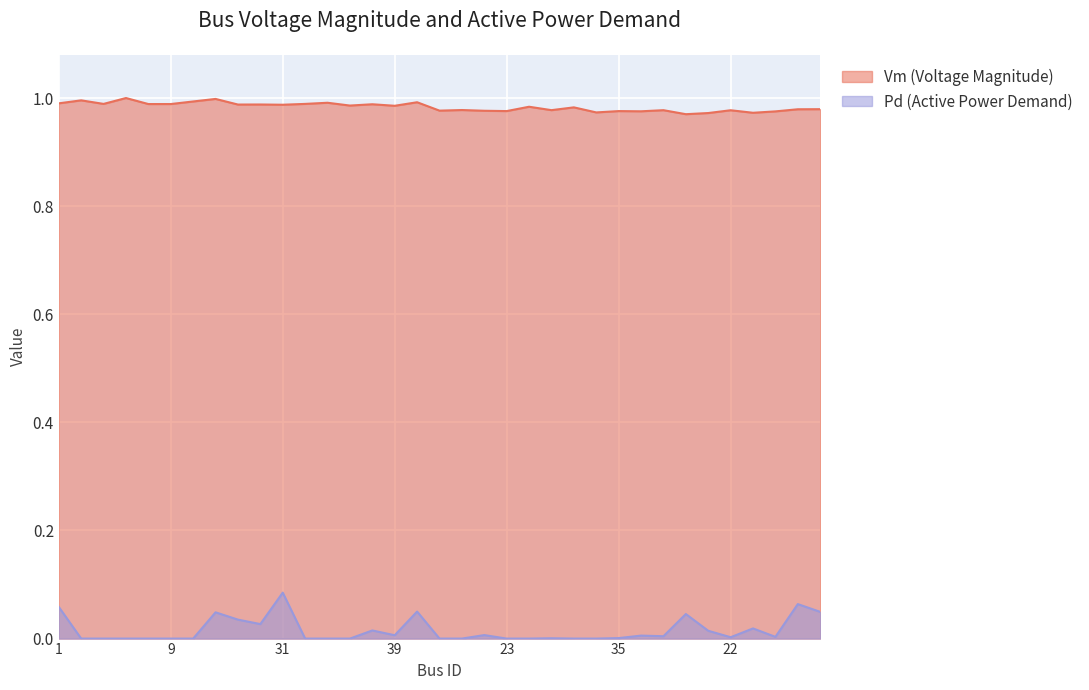

How many series are shown in this chart?

2